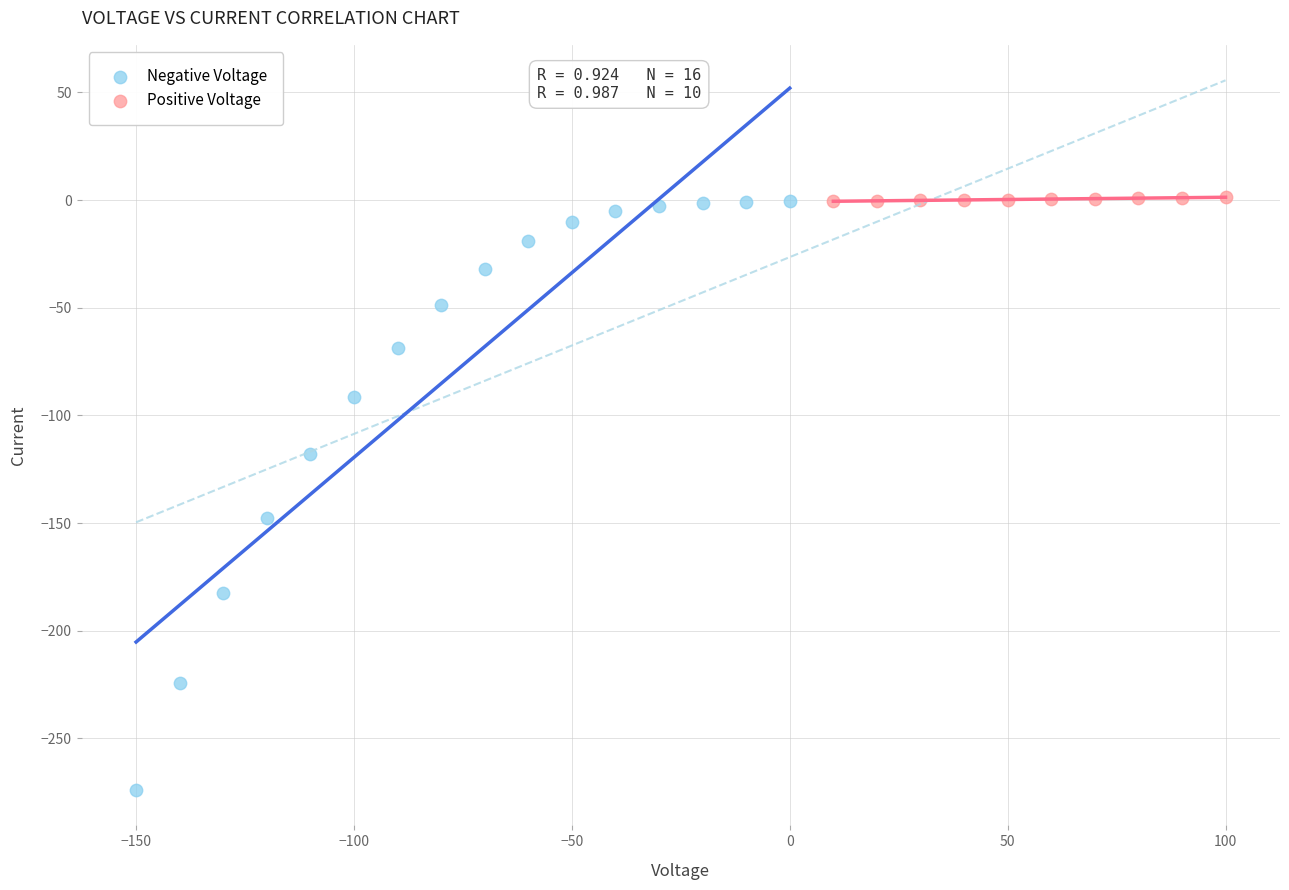

Which series has the largest Y range (max minus min)?

Negative Voltage